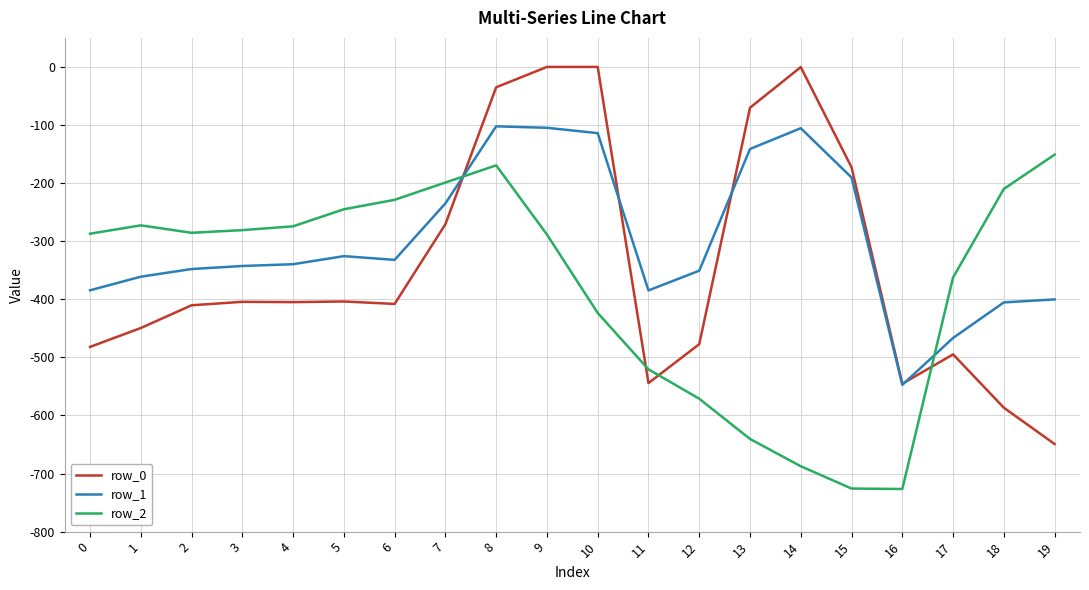

What is the spread (max minus min) of values at 4?

130.5